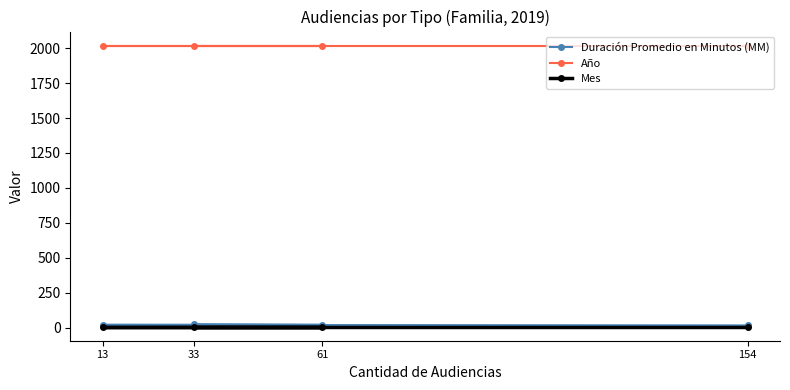

Which series changed the most between 61 and 33?

Duración Promedio en Minutos (MM)